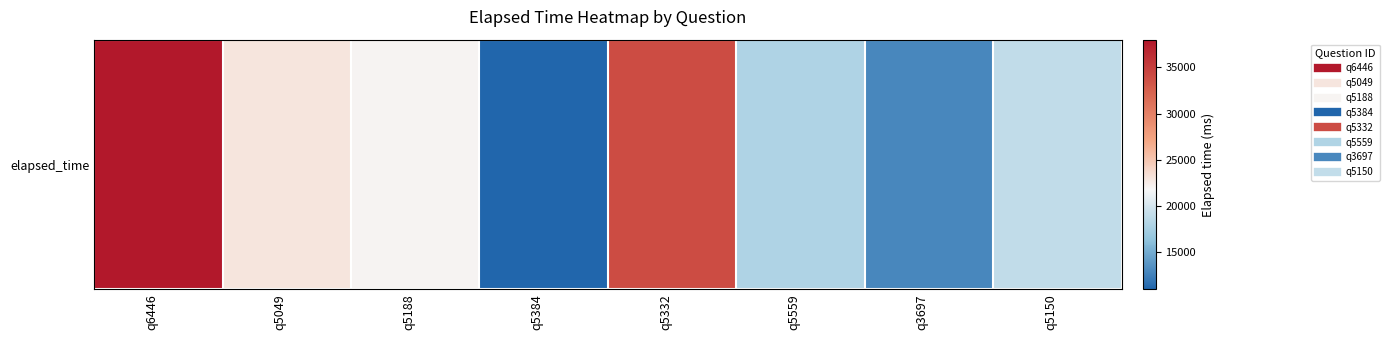

What is the sum of all values?

178000